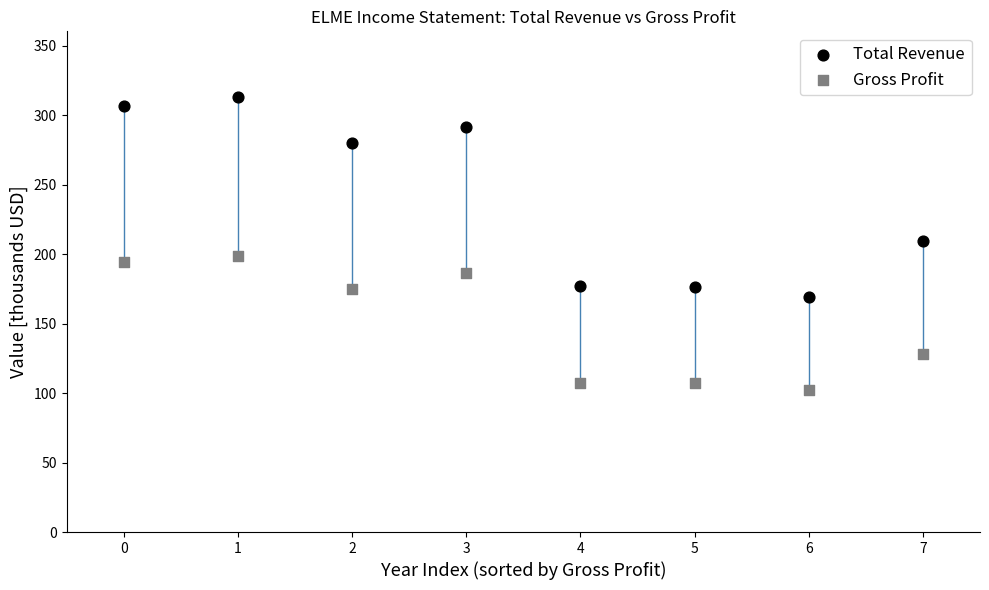

In the Total Revenue series, what Y value is closest to 241?

209.4